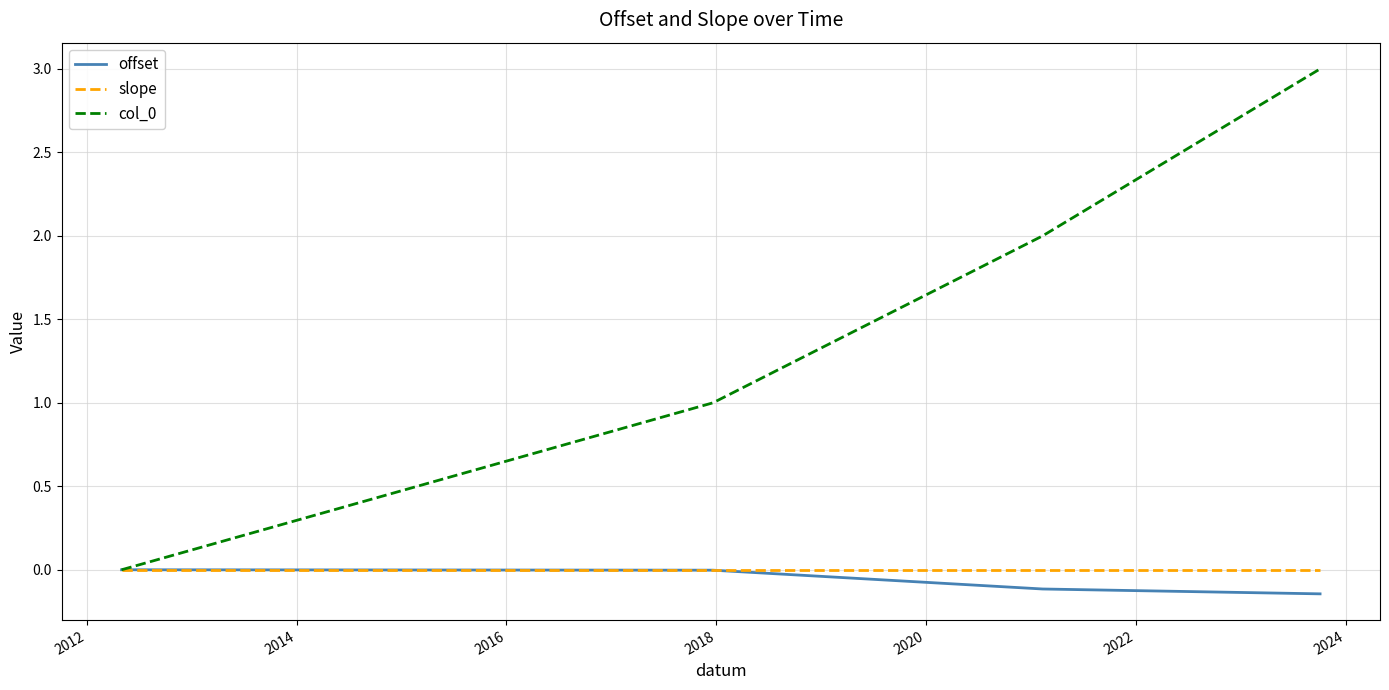

Is this an area chart (filled region under the line)?

No